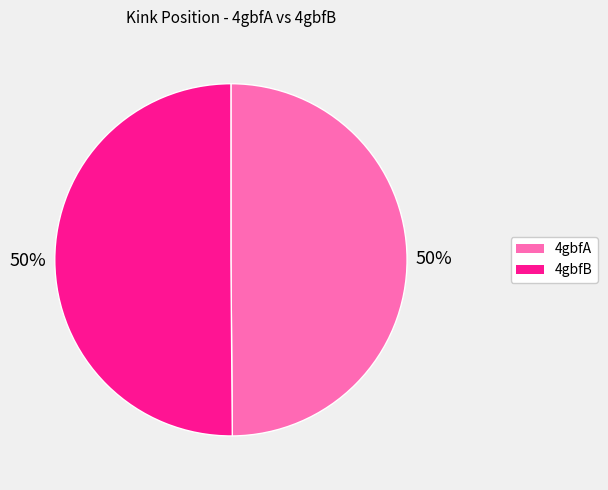

How many slices are in this pie chart?

2